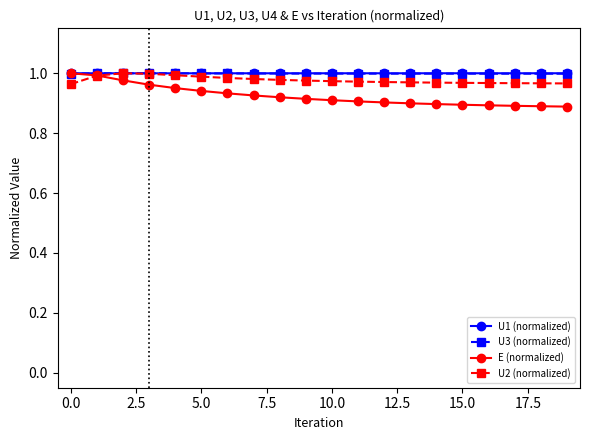

Does the chart have visible grid lines?

No